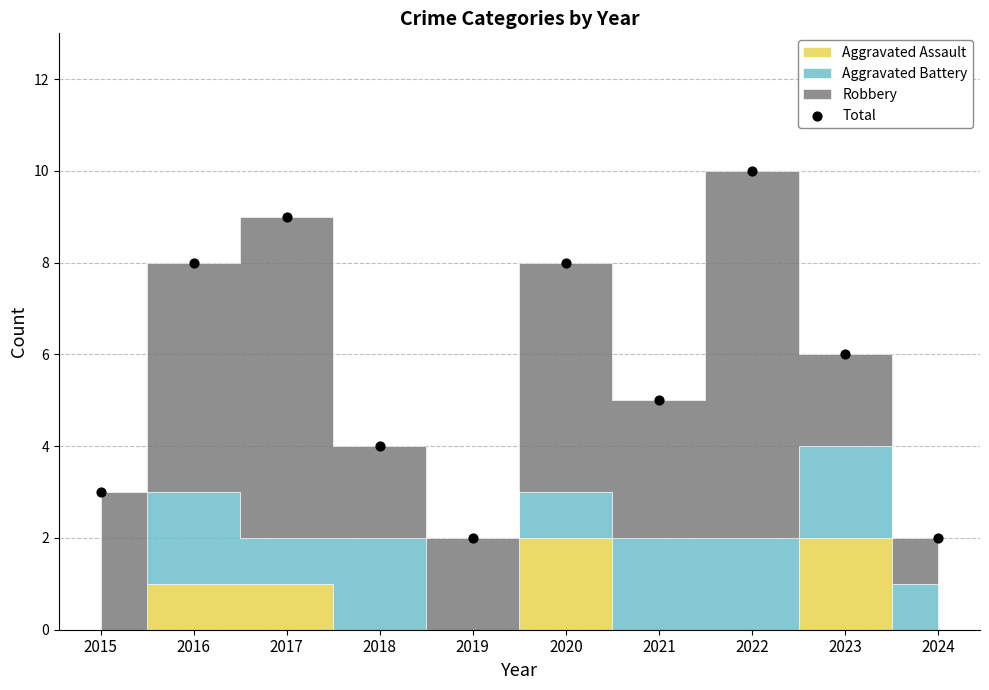

What is the range of Y values (max minus min)?

8